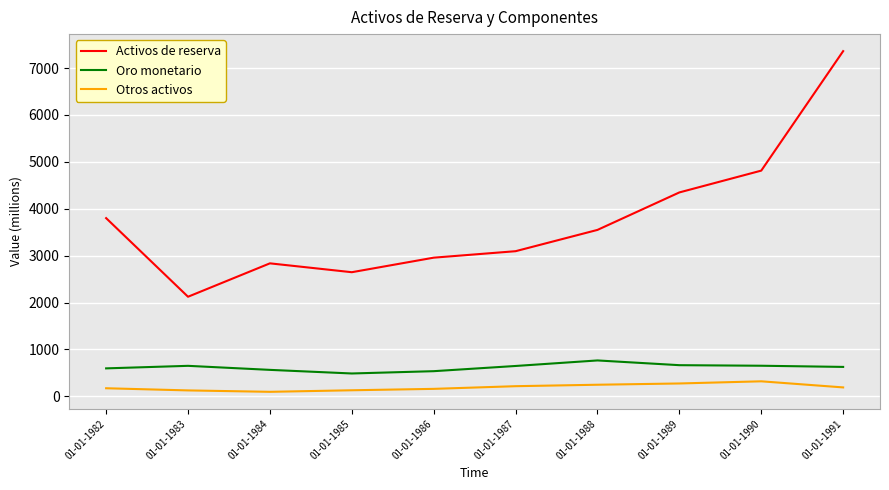

Which series has the largest range (max minus min)?

Activos de reserva